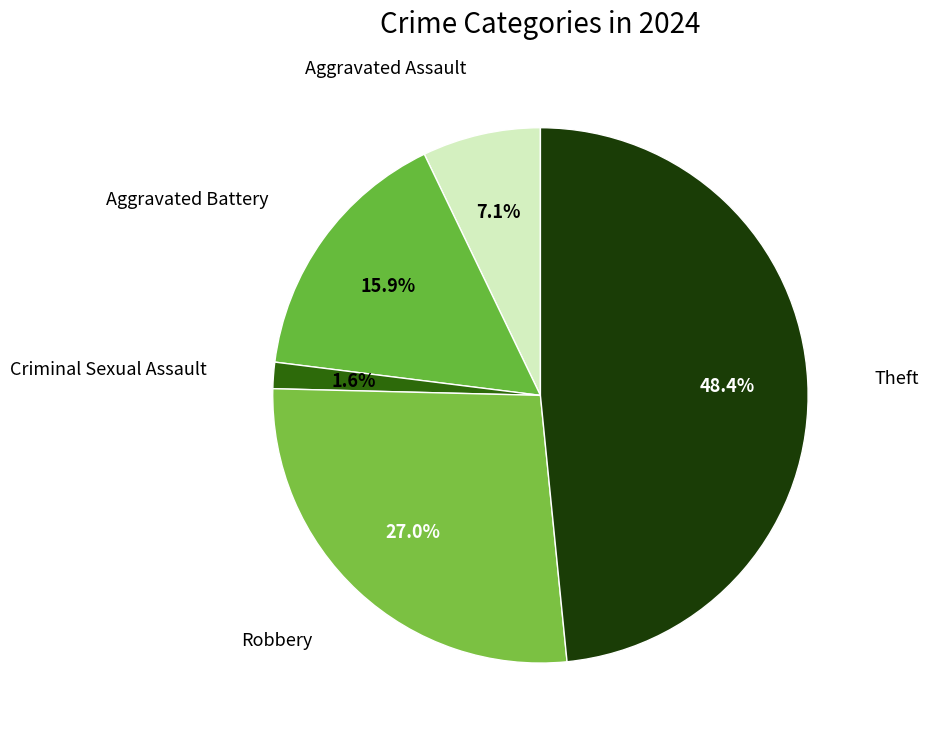

To the nearest percent, what is the difference between the largest and smallest slice percentages?

47%